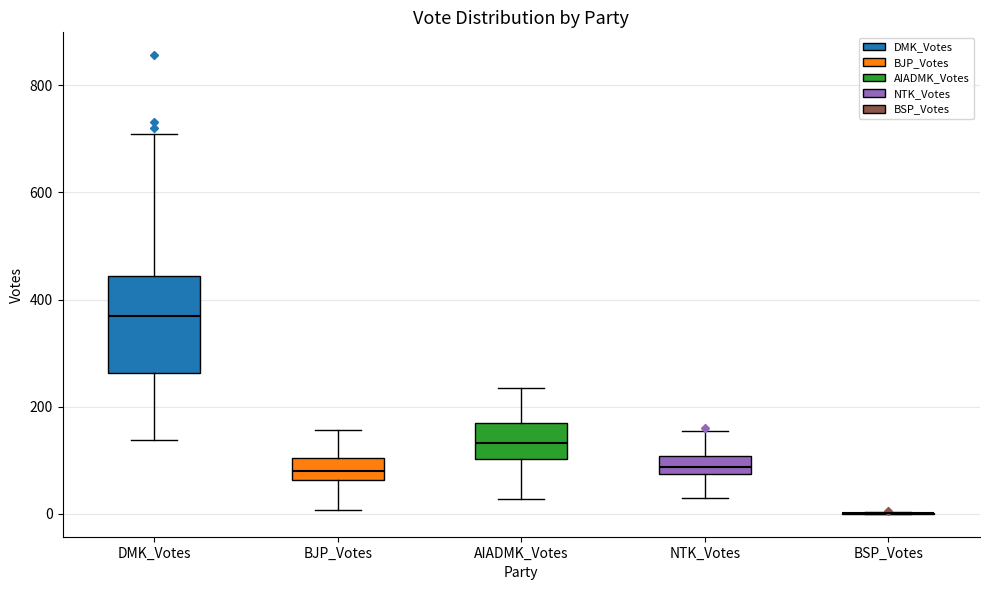

Comparing the boxes themselves (not the whiskers), which one is the tallest?

DMK_Votes